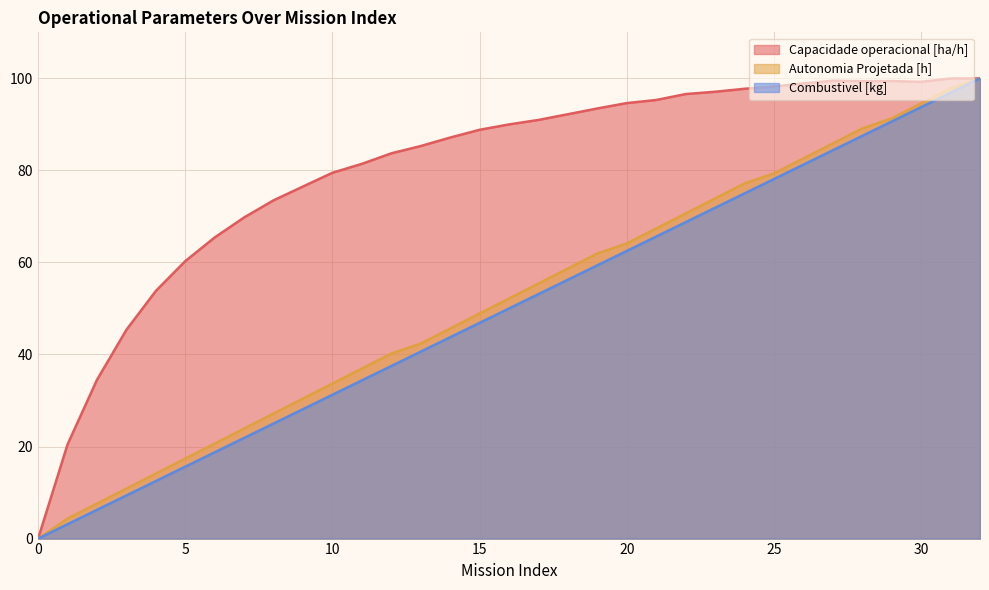

True or false: Autonomia Projetada [h] and Capacidade operacional [ha/h] intersect in this chart.

False